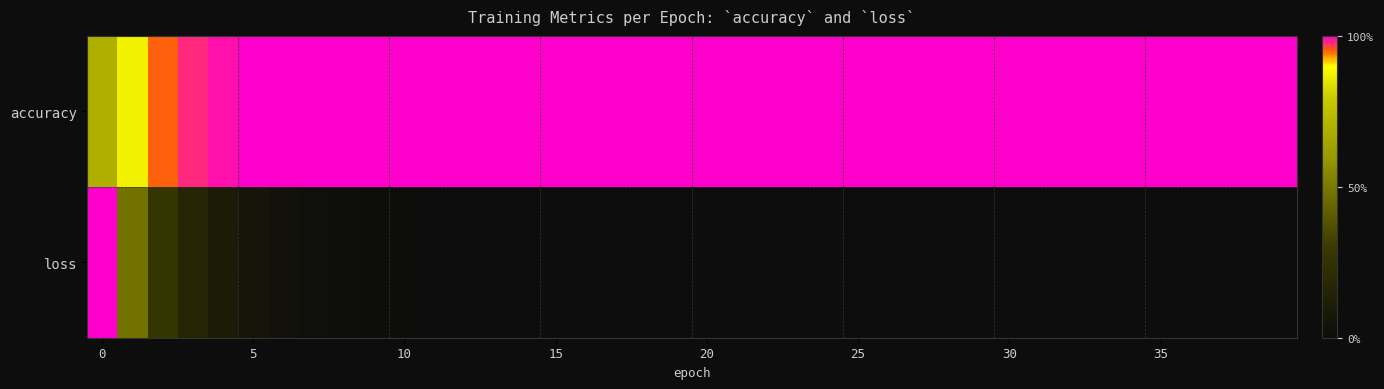

Which category has the highest value across all series?

8